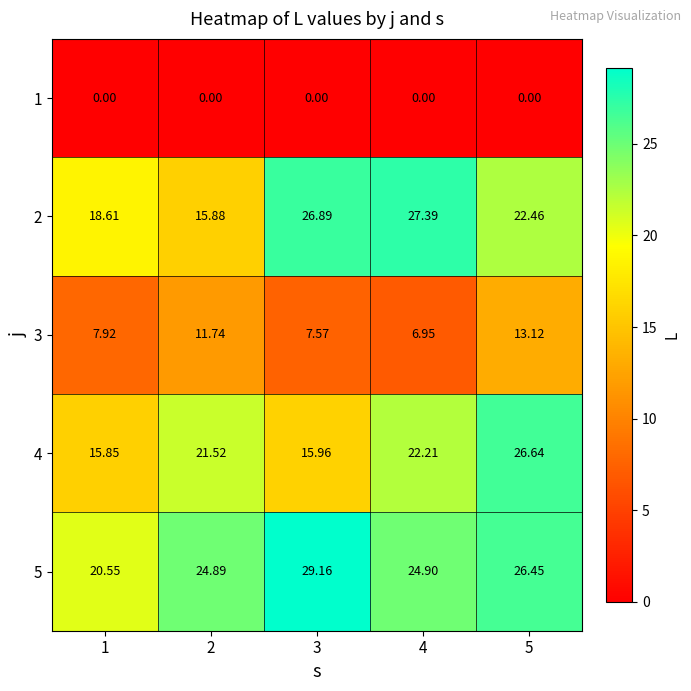

How many values in the 4 series are below 21?

2